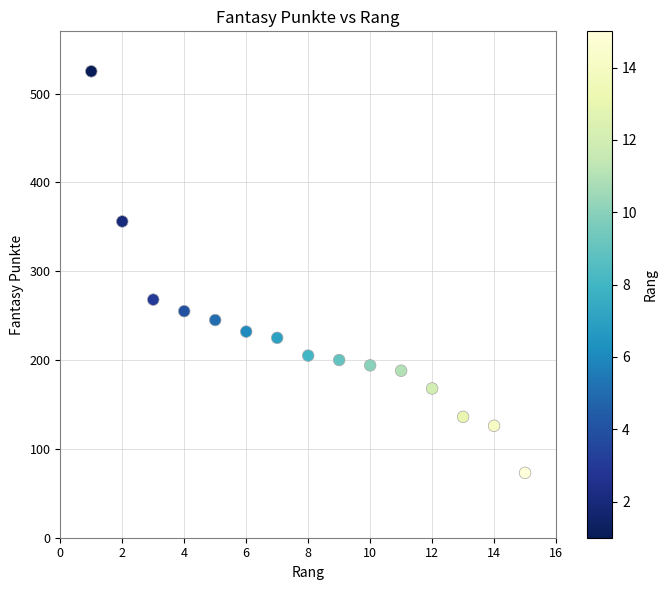

What is the range of X values (max minus min)?

14